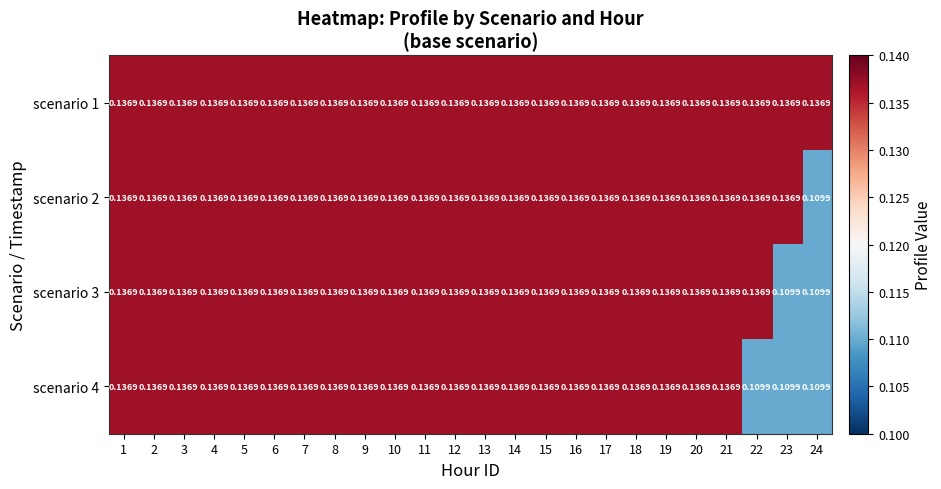

How many data points does each series have?

24